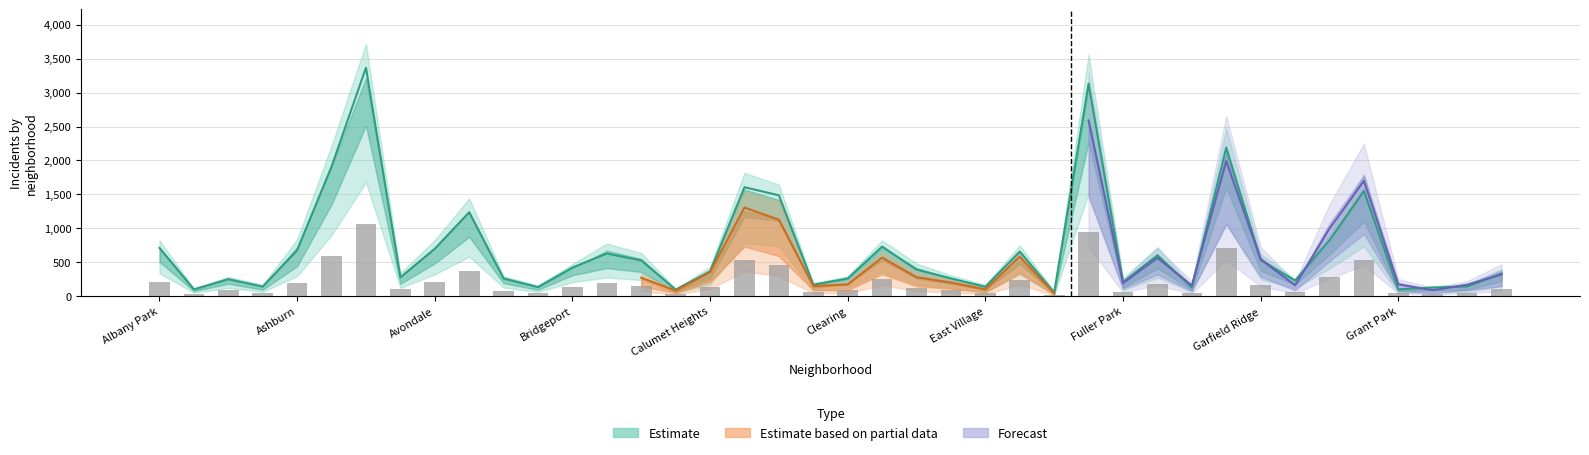

How many groups of bars are there?

40